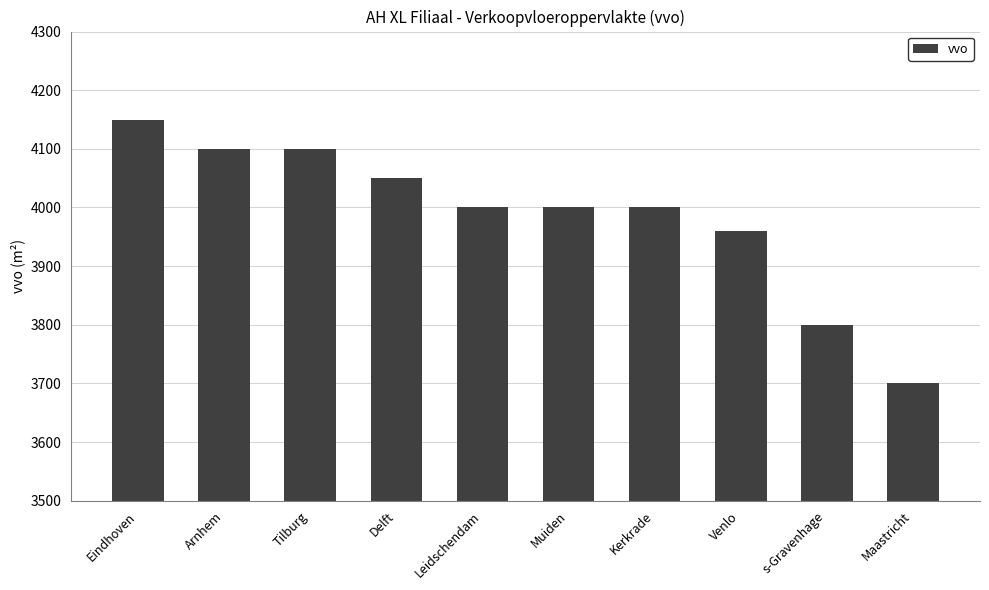

What is the maximum value shown in the chart?

4150